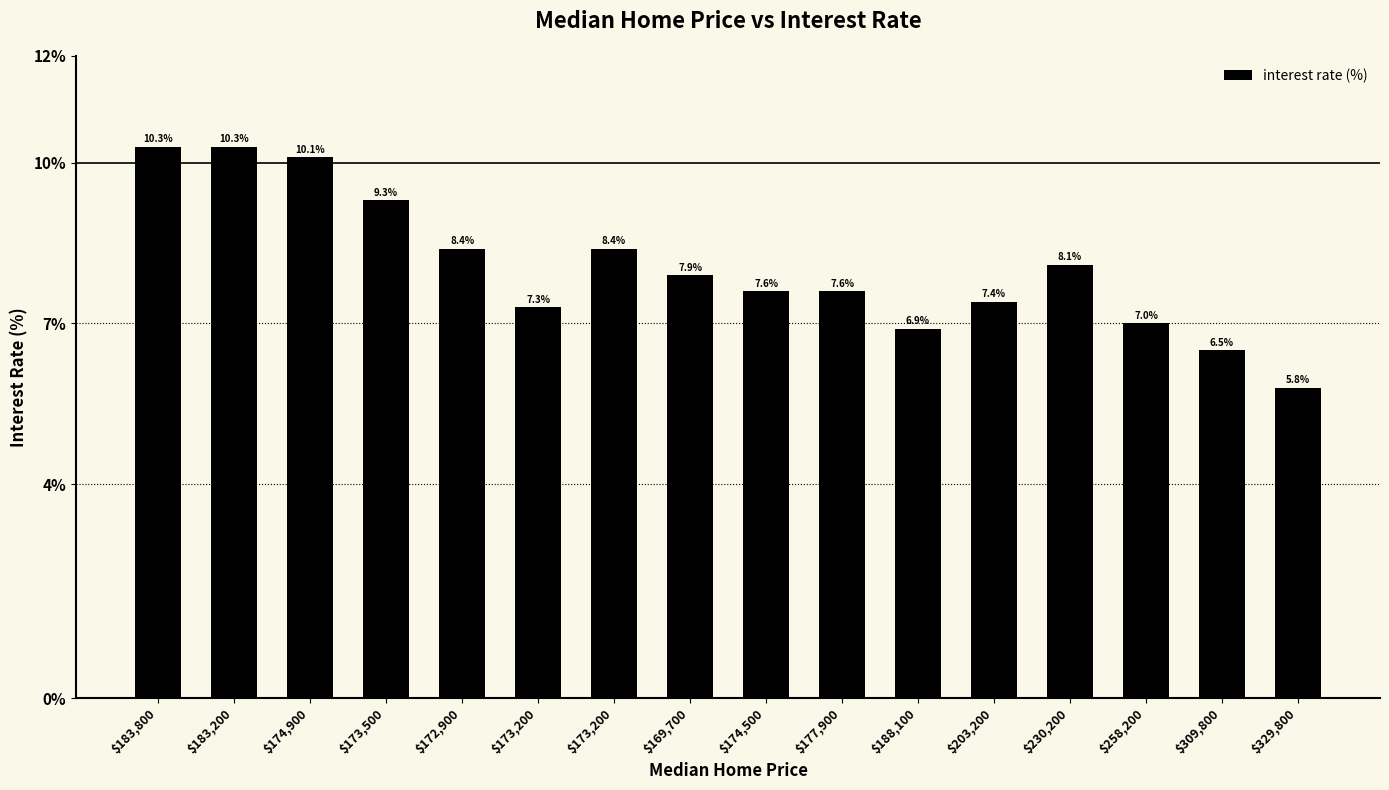

What is the greatest value displayed?

10.3